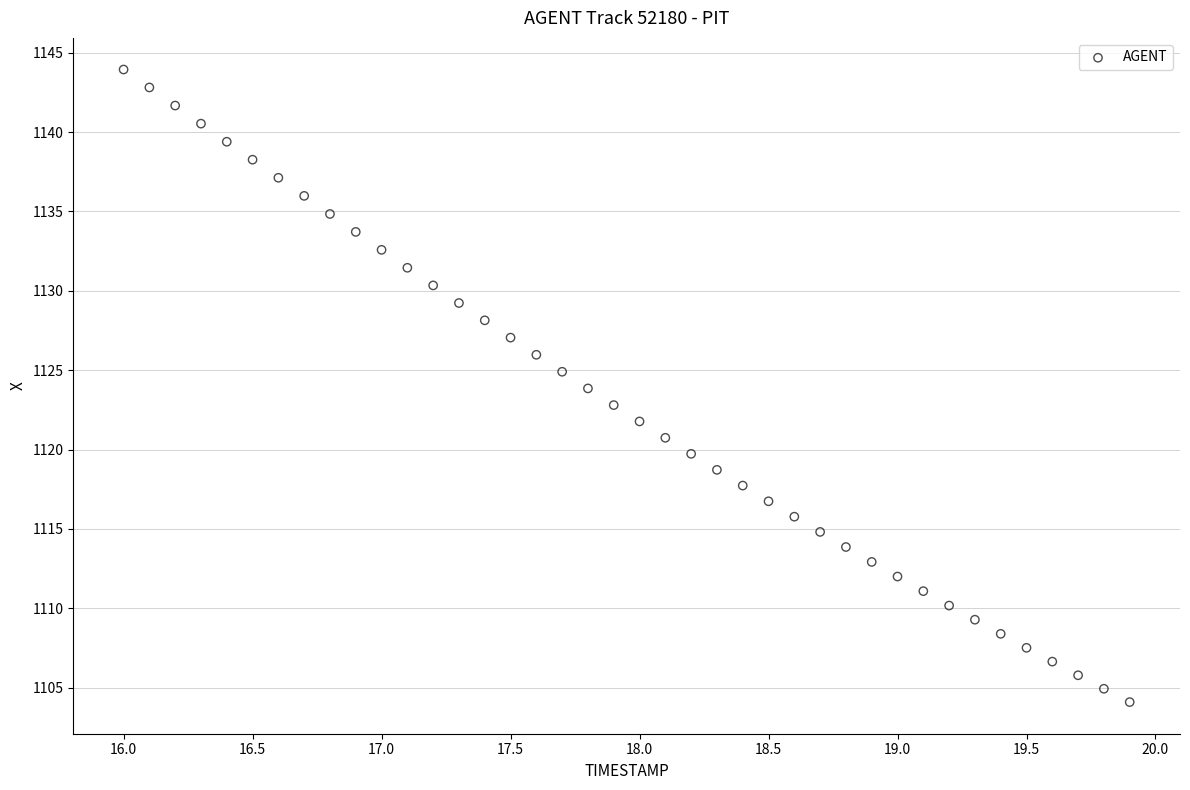

What is the range of X values (max minus min)?

3.9